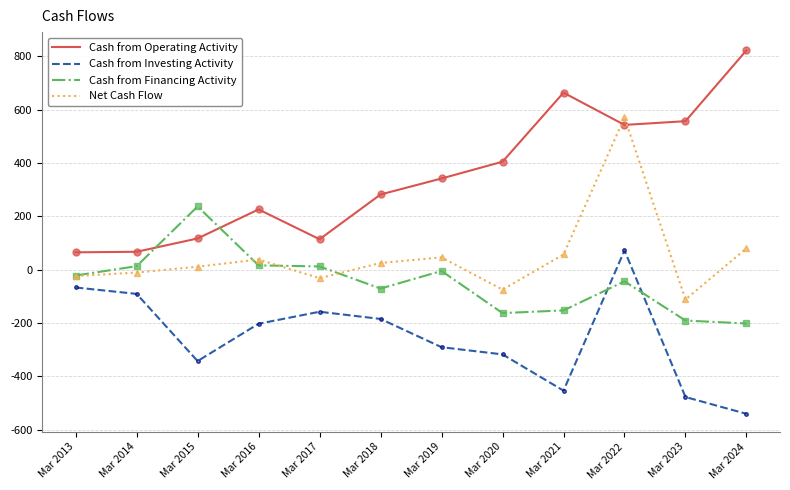

How many times do Cash from Financing Activity and Cash from Investing Activity cross each other?

2